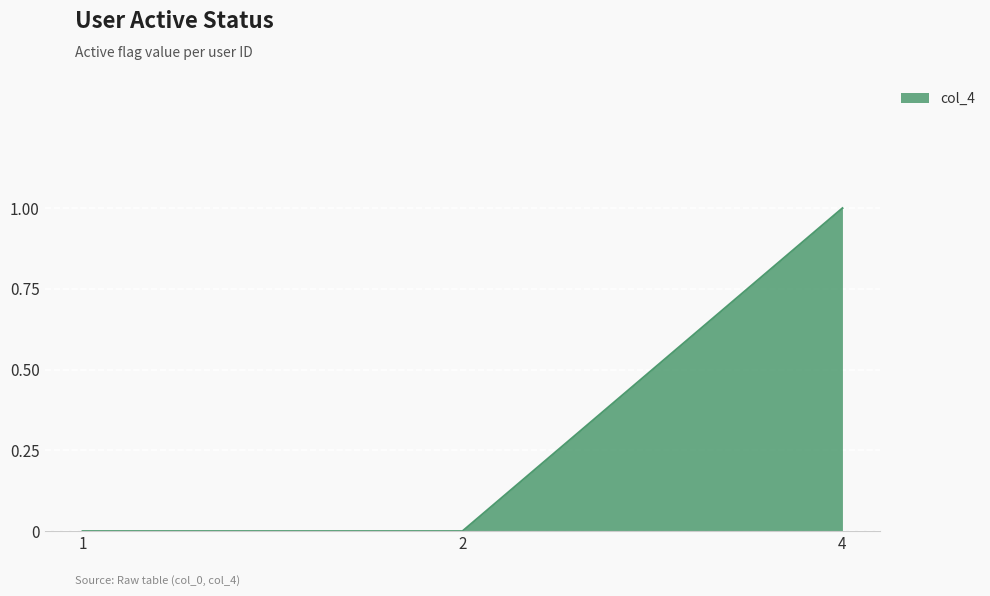

Which label corresponds to the largest value in the chart?

4